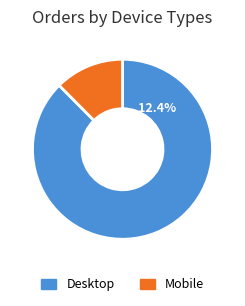

The 13 slice represents 15% of the pie. True or false?

False